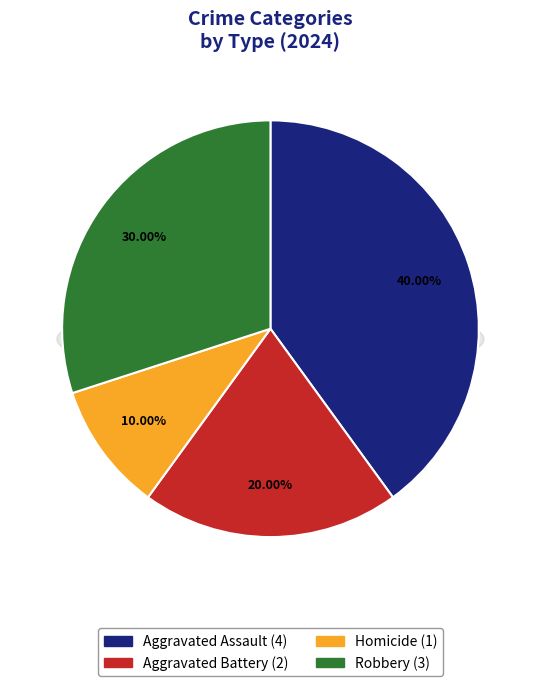

What is the largest slice in the pie chart?

Aggravated Assault